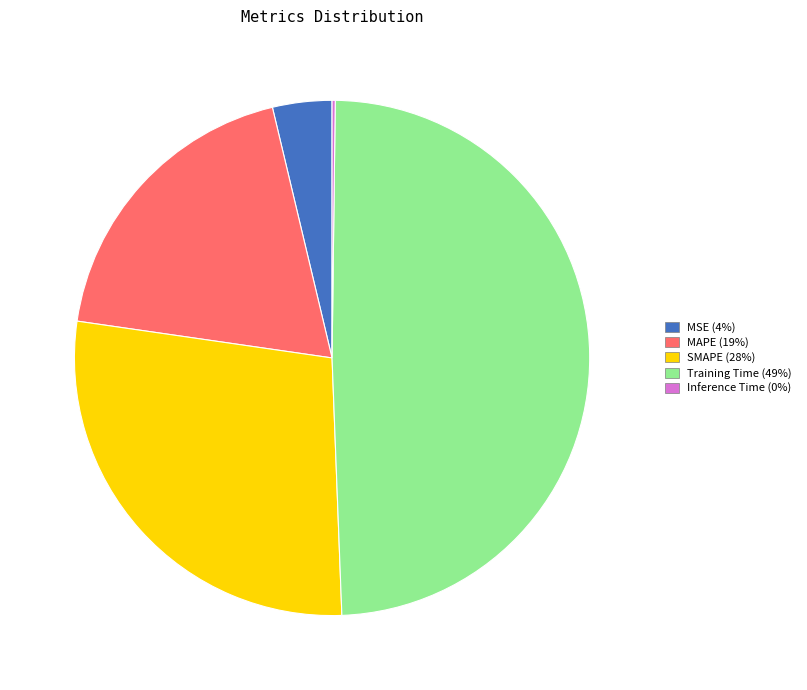

Does Training Time account for over 50% of the chart?

No